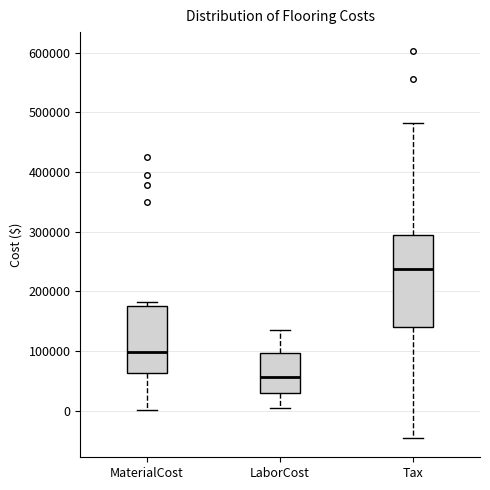

Where does the lower whisker of the box for MaterialCost end on the y-axis? The values are not printed on the chart, so give them approximately, as read against the axis.

0